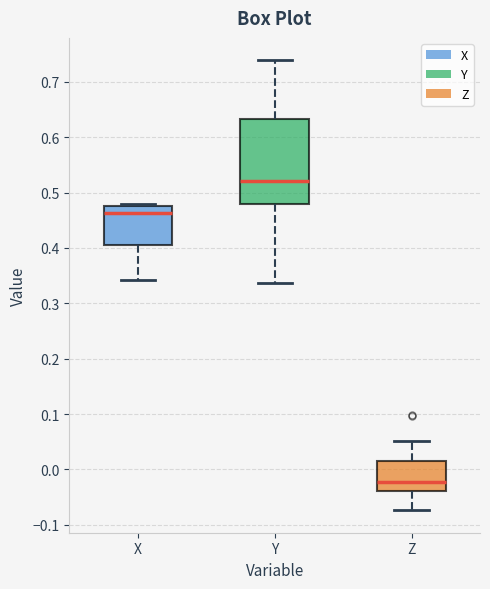

Which box's median line is the highest?

Y